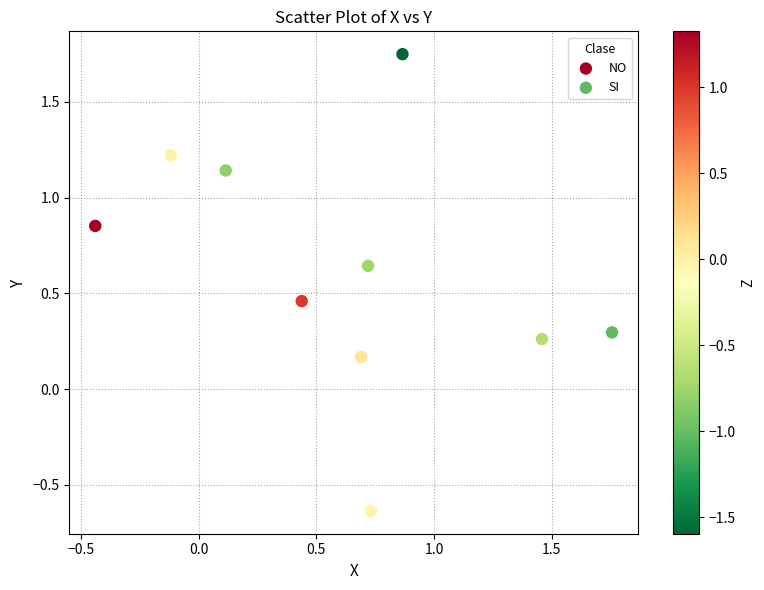

Which series has the largest Y range (max minus min)?

NO